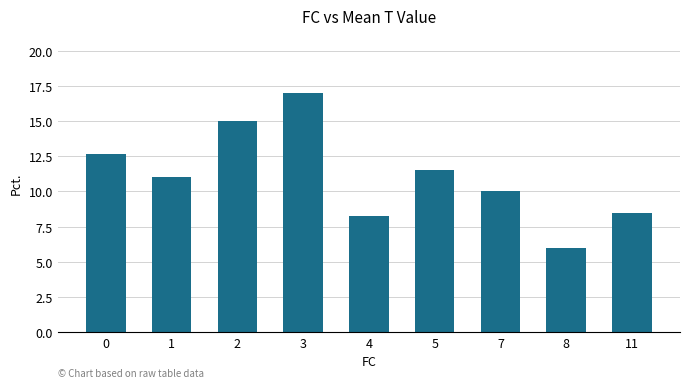

What is the value of the 4th bar from the left?

17.0